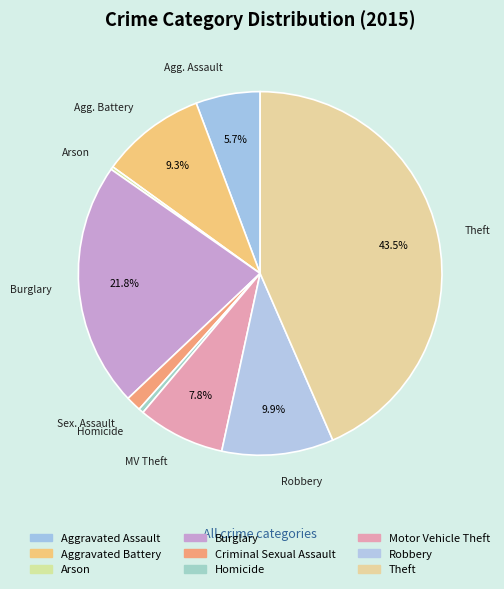

To the nearest percent, what portion does Motor Vehicle Theft represent?

8%